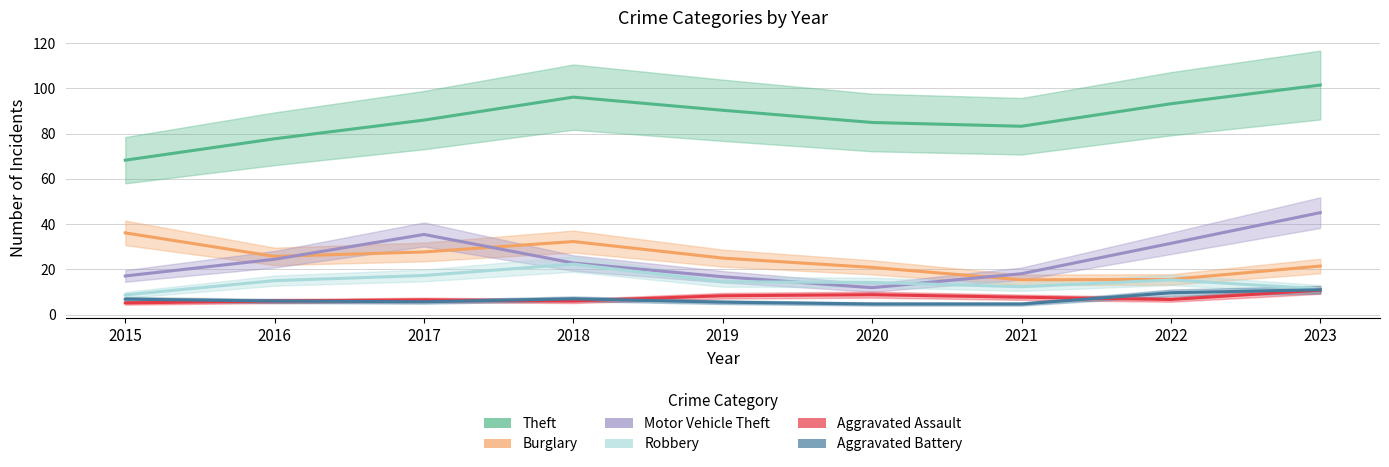

How many interior local valleys does the Theft series have?

1